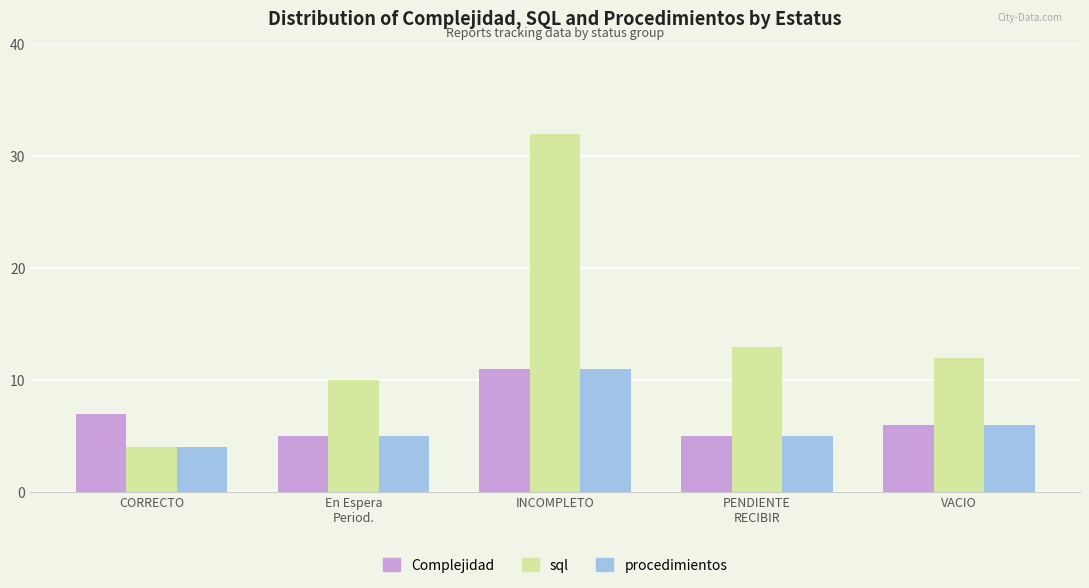

Which series has the largest range (max minus min)?

sql